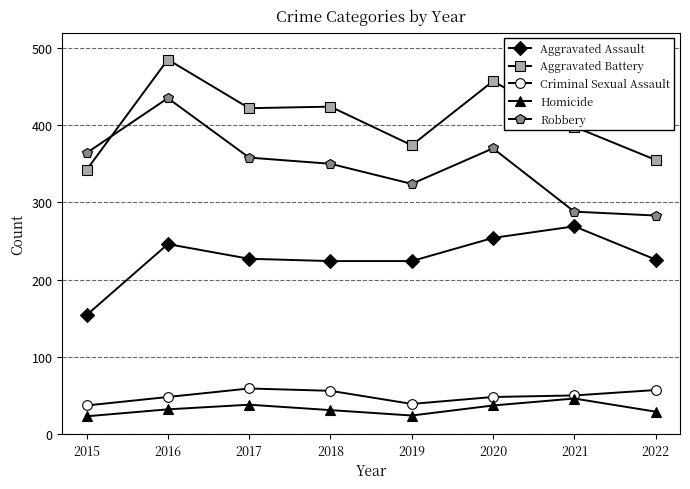

True or false: Homicide has more than 0 points higher than both neighbors.

True